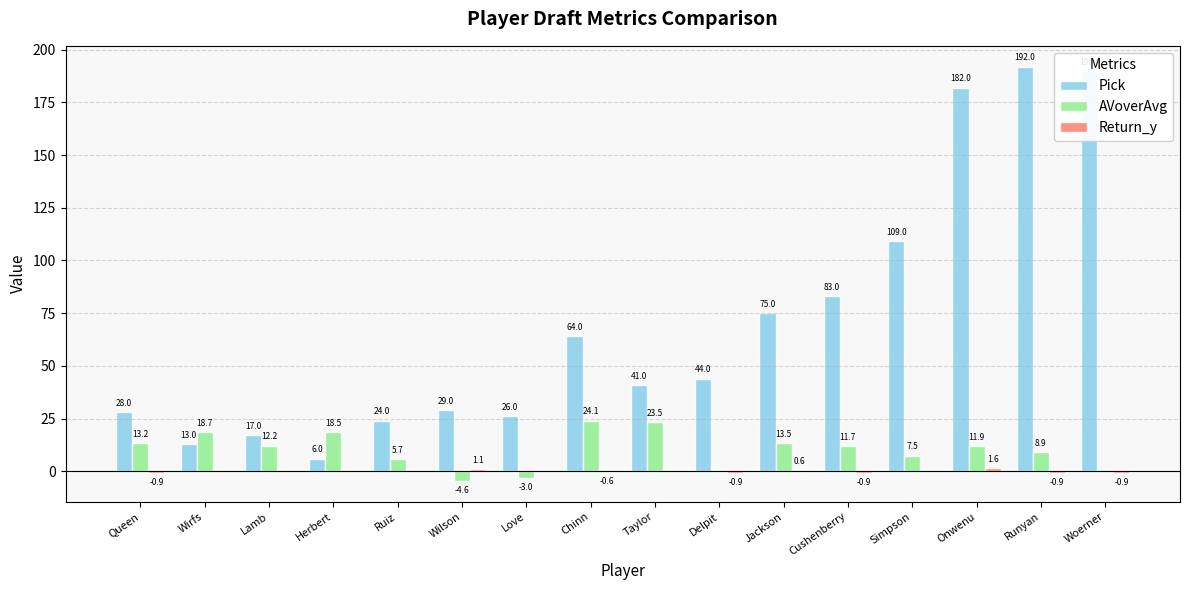

Is it true that Pick equals 23.8 at Taylor?

False